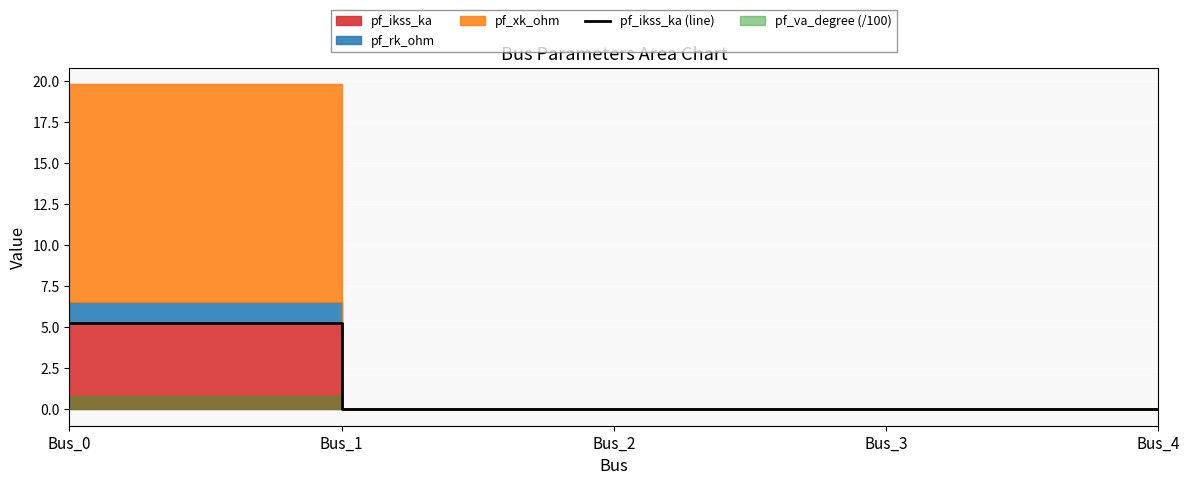

Which has a higher value, Bus_3 or Bus_2?

Bus_3